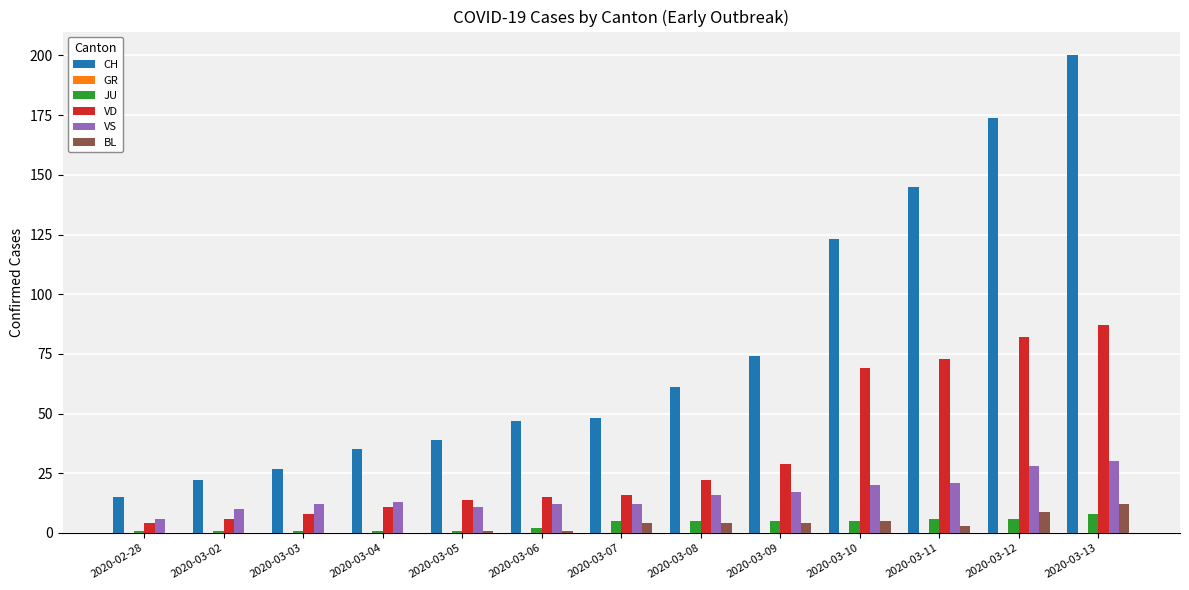

Between 2020-03-02 and 2020-03-11, which series saw the biggest shift?

CH